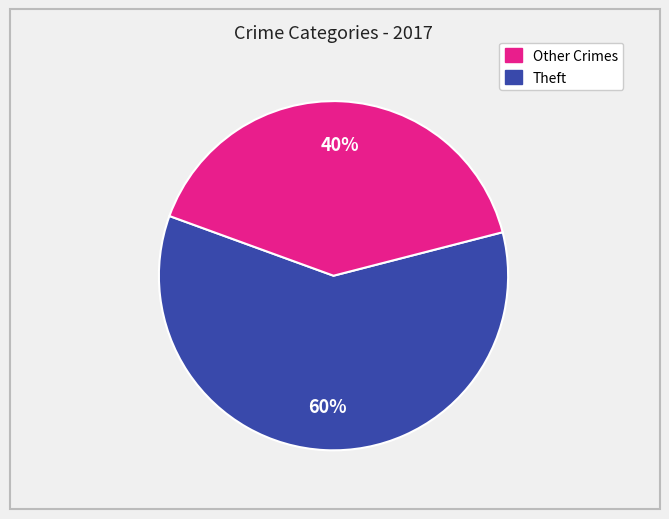

Does any single category account for the majority?

Yes